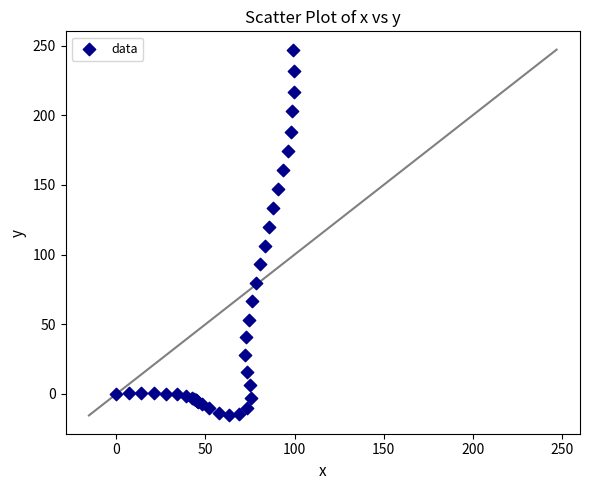

What Y value in the scatter plot is closest to 115?

119.8